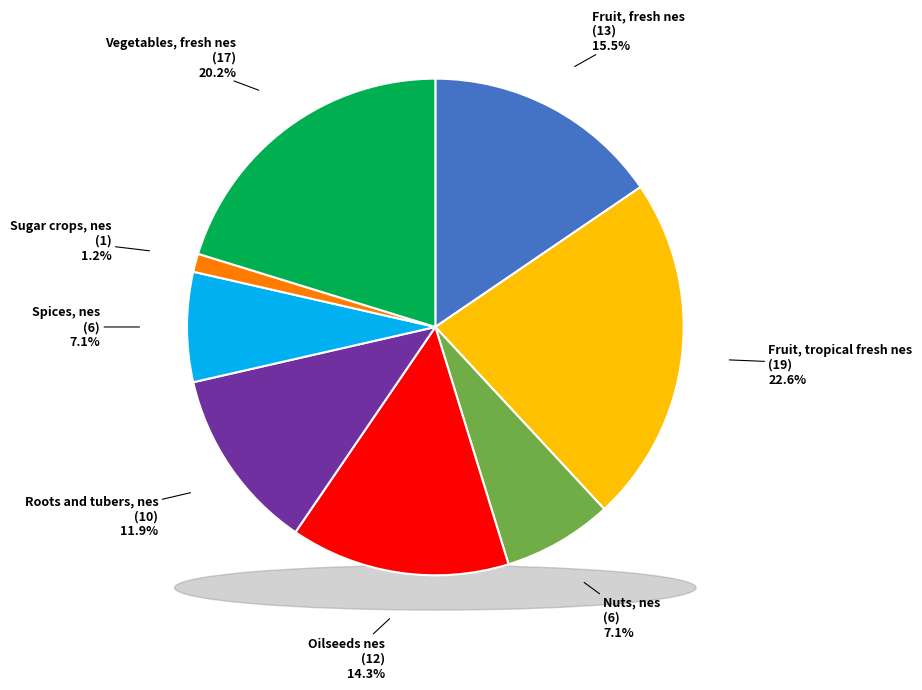

Is there any slice that represents more than half of the pie?

No